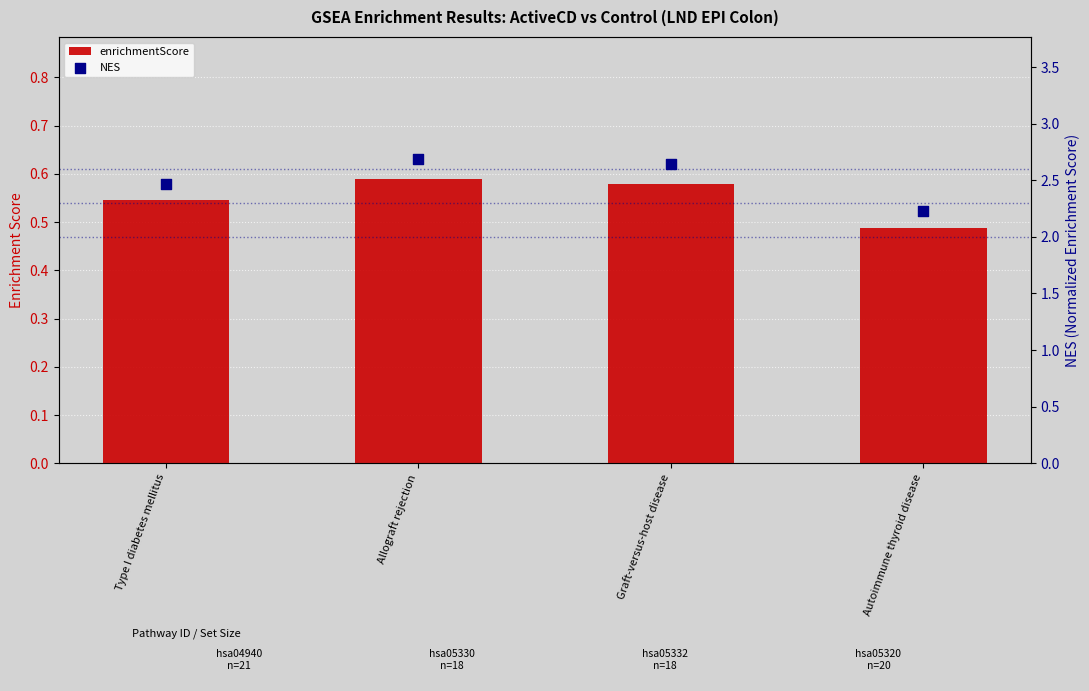

Which series reaches the maximum Y coordinate?

NES